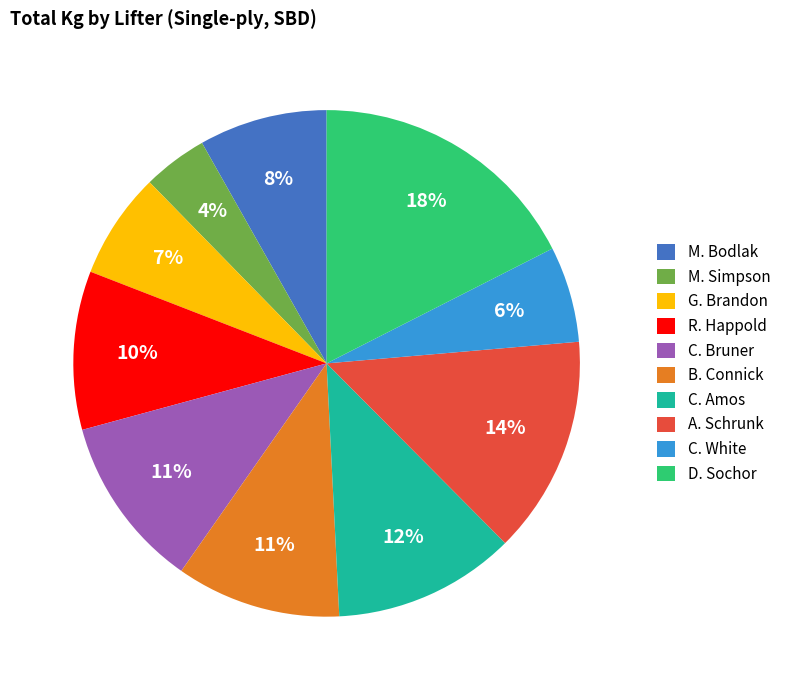

True or false: G. Brandon accounts for 7% of the total.

True